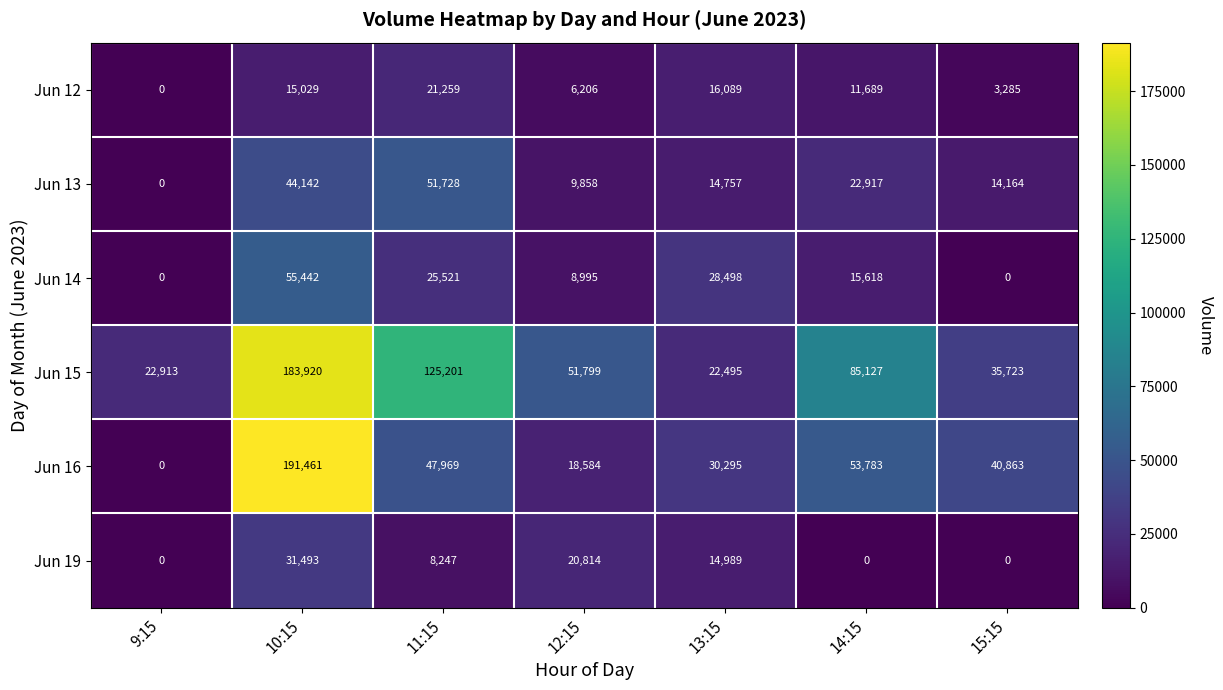

Which series has the widest spread of values?

Jun 16